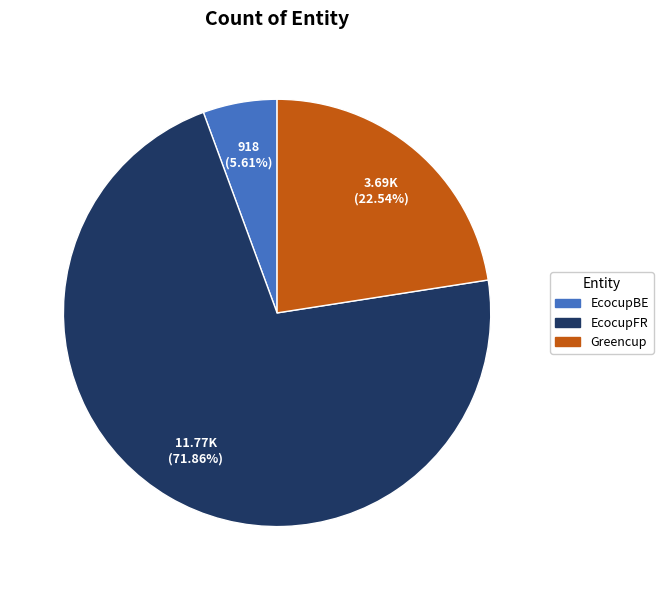

To the nearest percent, what is the difference between the EcocupFR and Greencup slice percentages?

49%